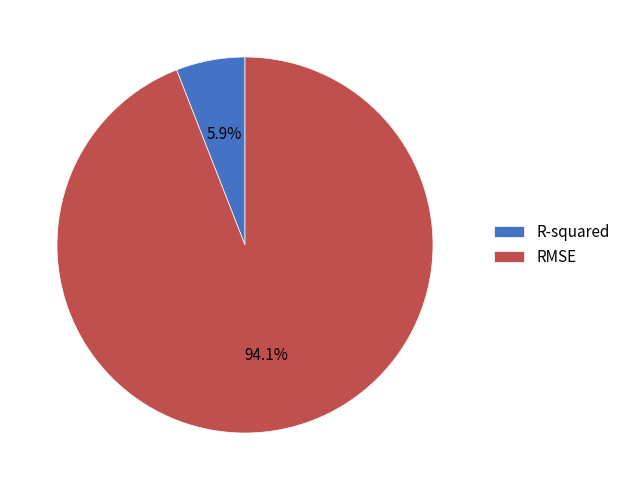

Between RMSE and R-squared, which is larger?

RMSE